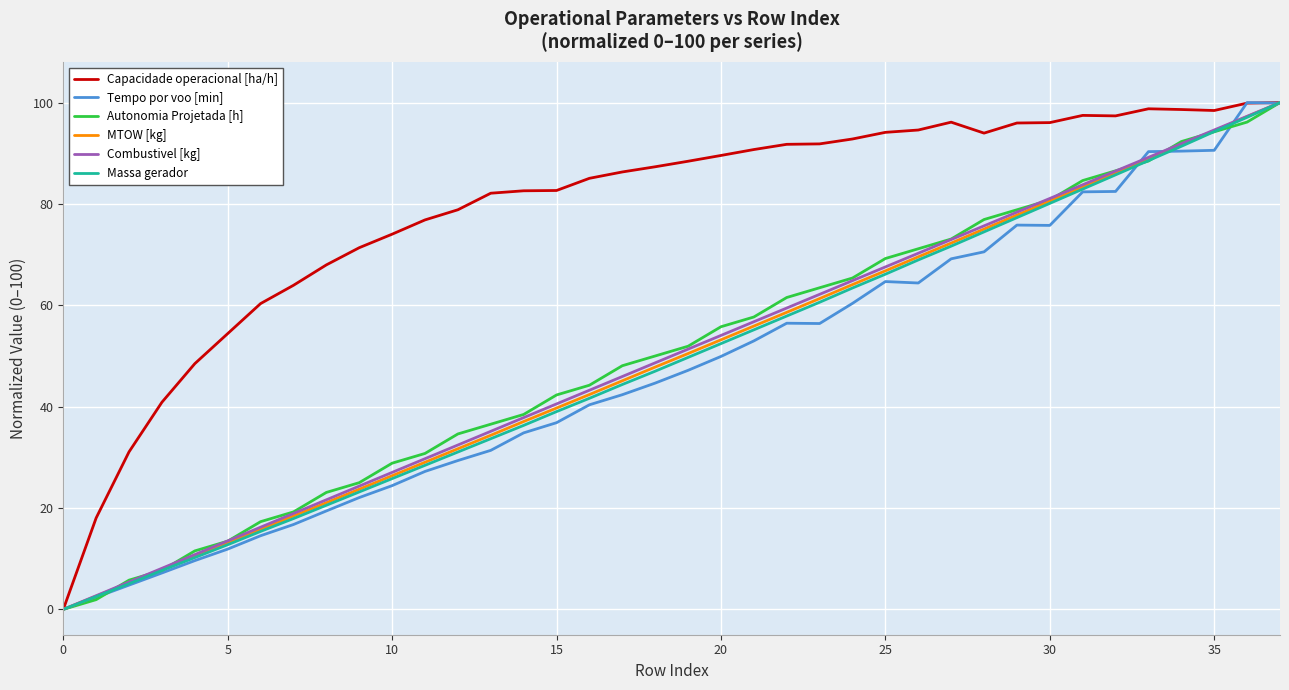

What is the greatest value displayed?

100.0